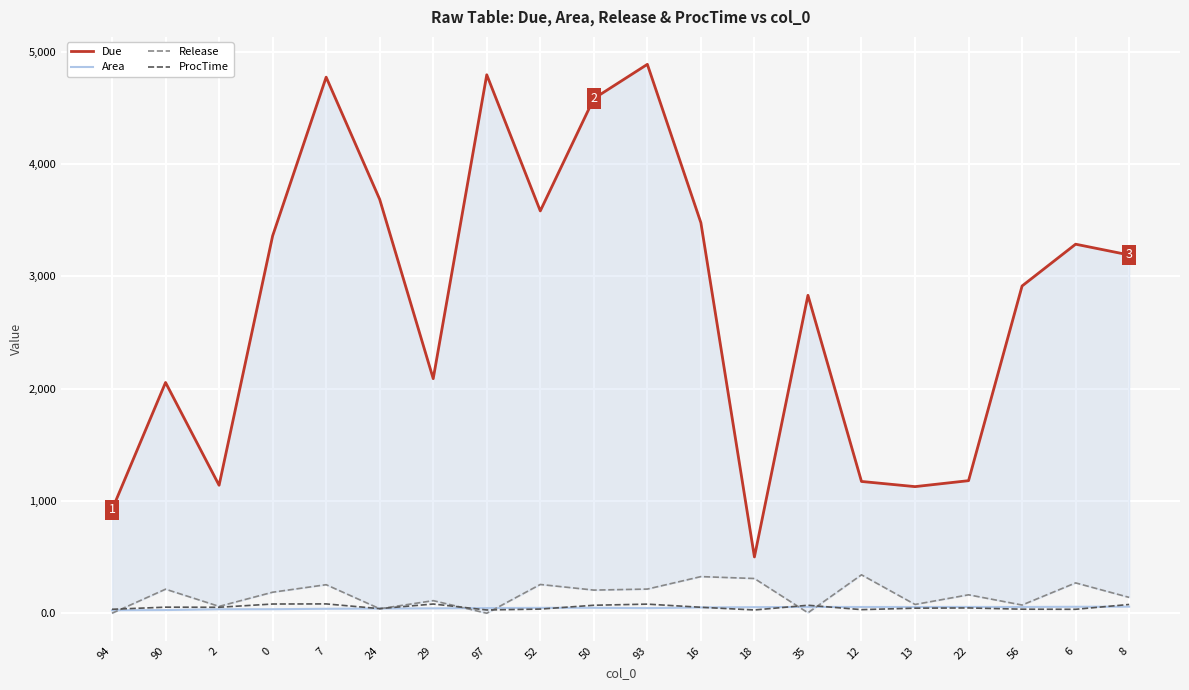

Rank the categories by Area value from lowest to highest.

94, 90, 2, 0, 7, 24, 29, 93, 97, 52, 50, 16, 18, 12, 13, 56, 22, 35, 6, 8